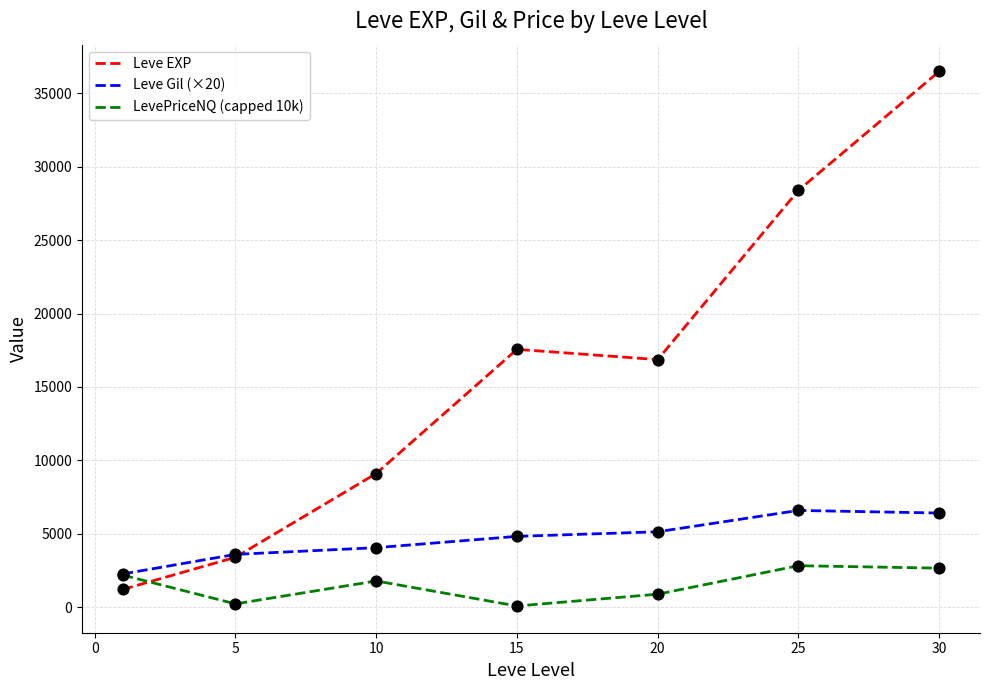

Which series has the largest total across all categories?

Leve EXP